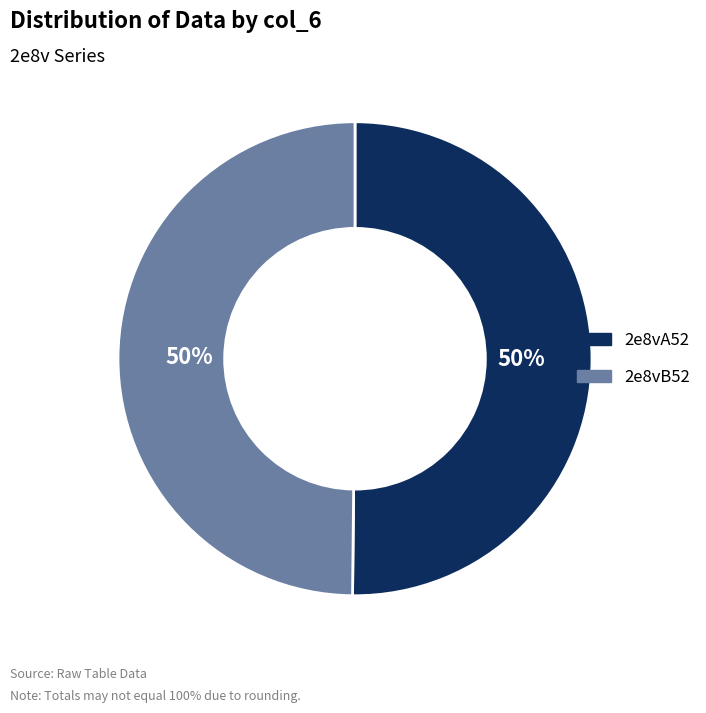

Approximately how many times larger is the value at 2e8vA52 compared to 2e8vB52?

1.0